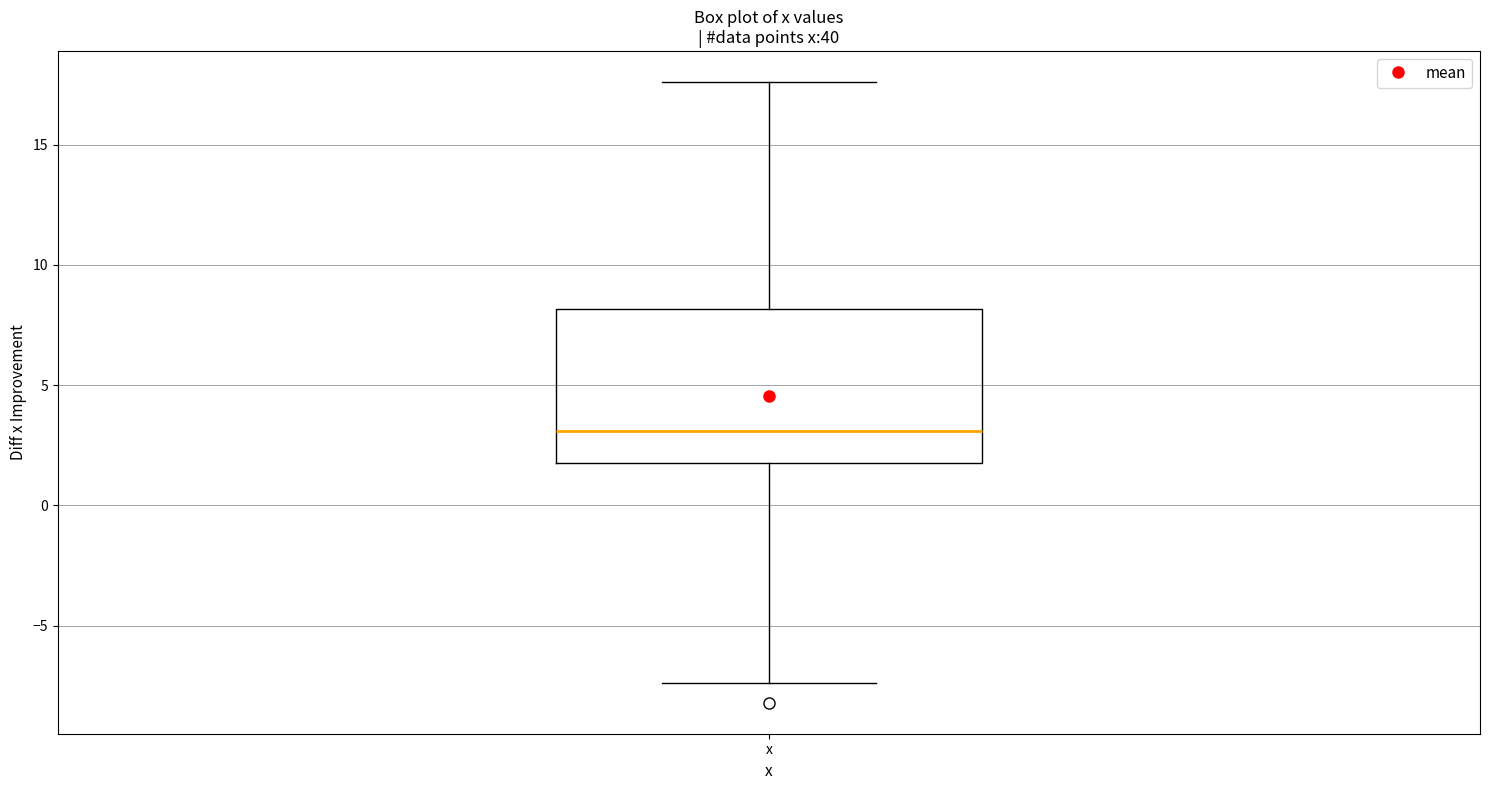

Transcribe this box plot: give where the median line is, the range the box spans, and where the two whiskers end, as read against the y-axis. The values are not printed on the chart, so give them approximately, as read against the axis.

median 3.0, box 2.0 to 8.0, whiskers -7.5 to 17.5